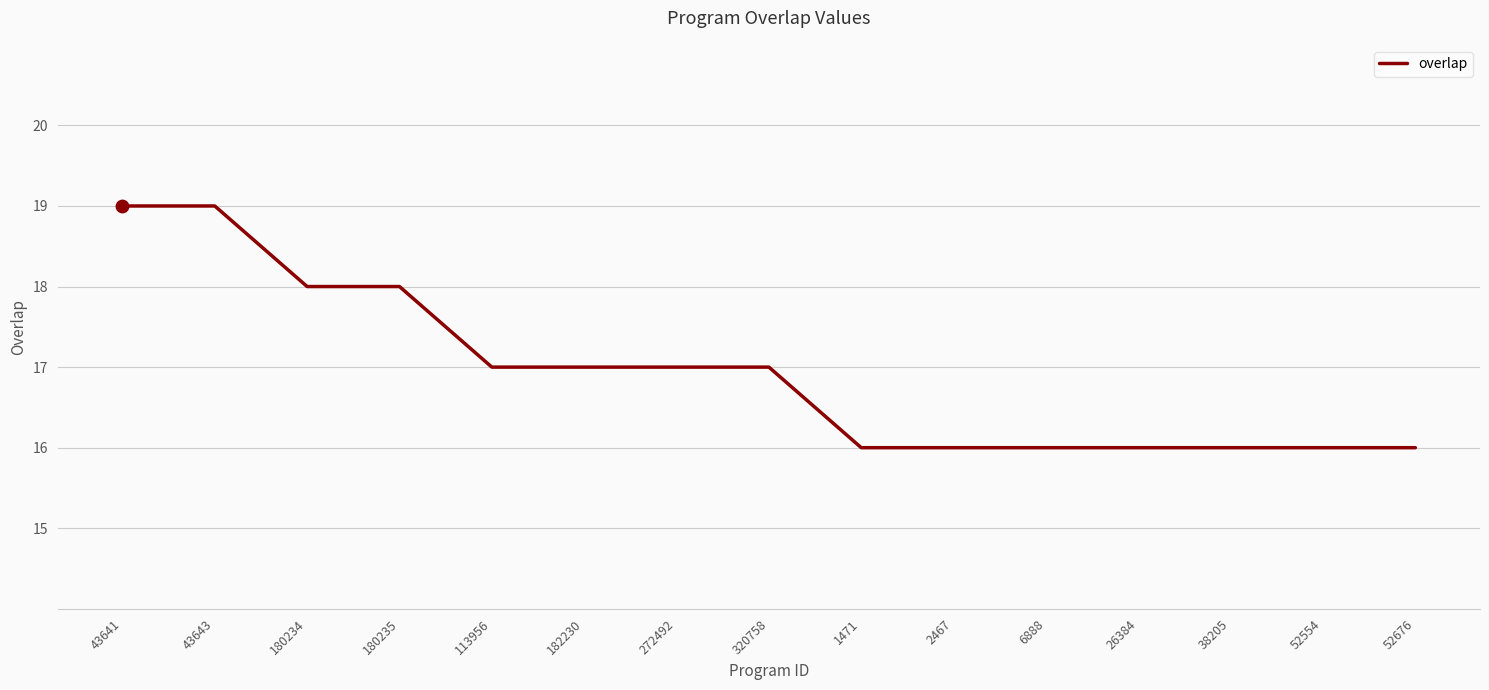

Which has a higher value, 6888 or 182230?

182230